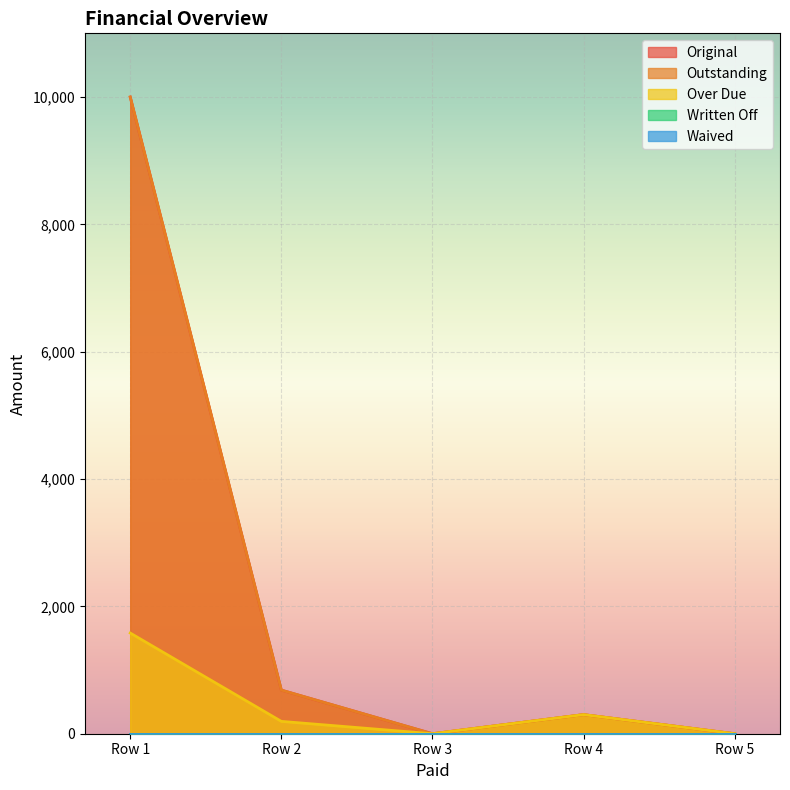

In Over Due, how many points are higher than both neighbors (excluding endpoints)?

1